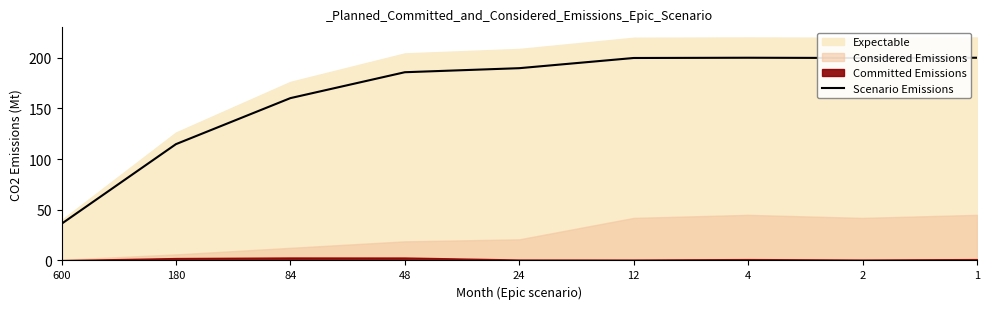

How many categories are shown in the chart?

9